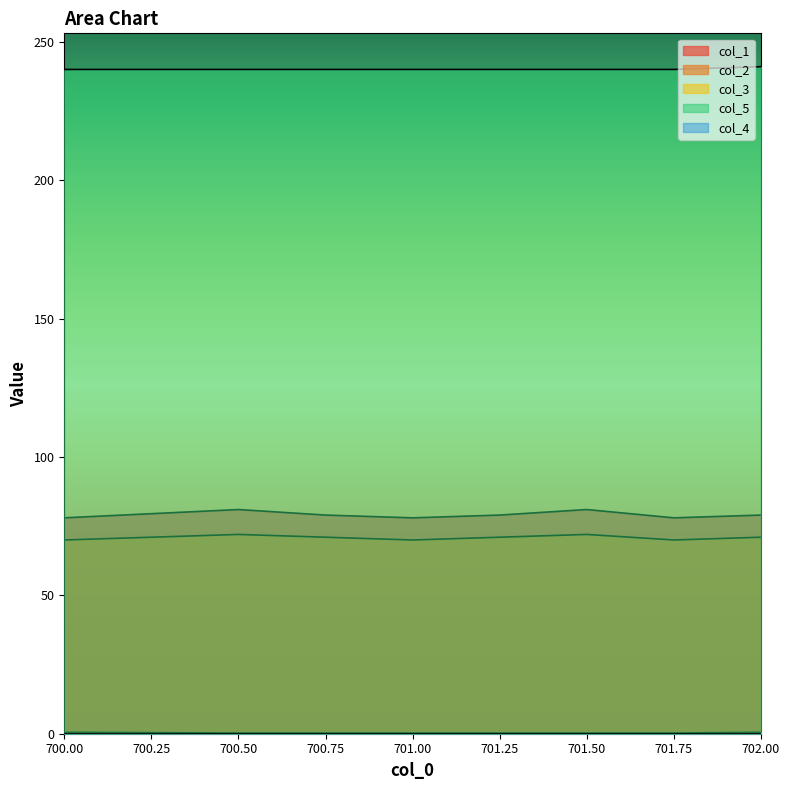

What is the lowest value of the col_2 series?

70.0